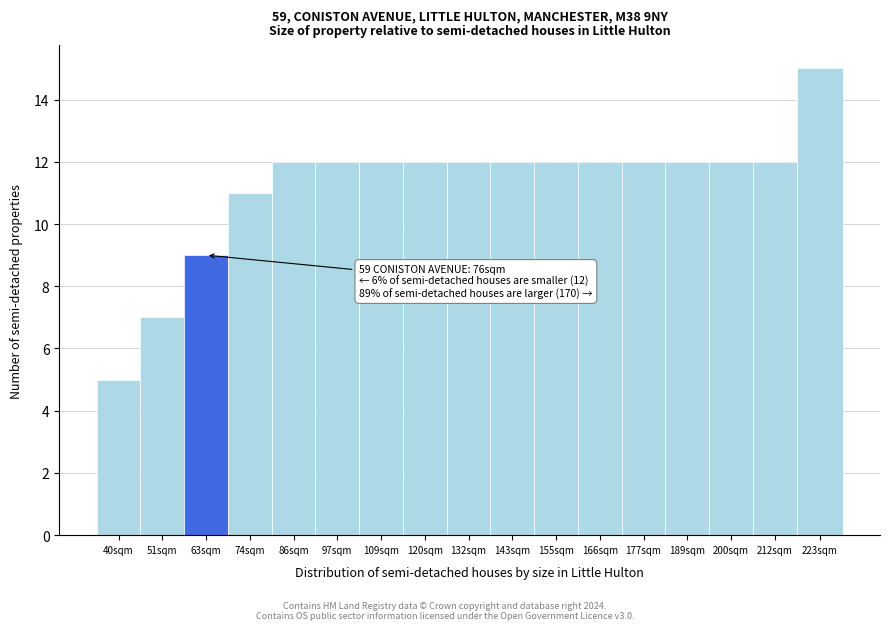

Reading left to right, what are all the values shown in this chart?

40sqm=5	51sqm=7	63sqm=9	74sqm=11	86sqm=12	97sqm=12	109sqm=12	120sqm=12	132sqm=12	143sqm=12	155sqm=12	166sqm=12	177sqm=12	189sqm=12	200sqm=12	212sqm=12	223sqm=15